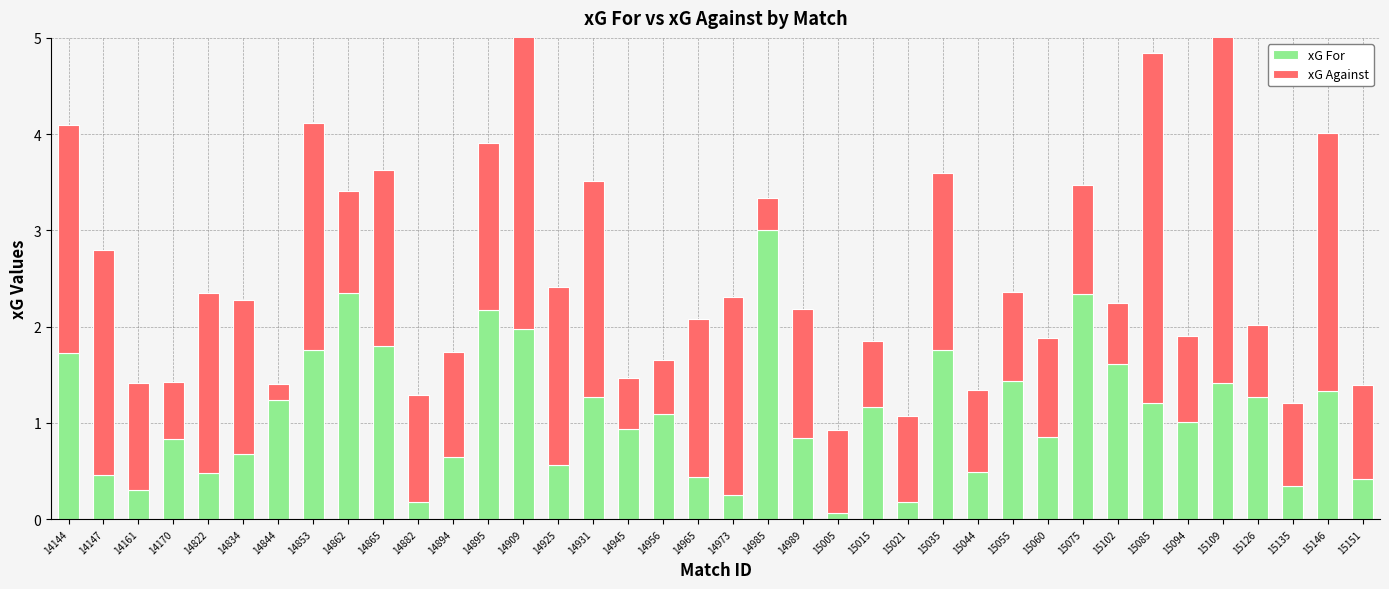

What is the approximate value of xG For at 15015?

1.2